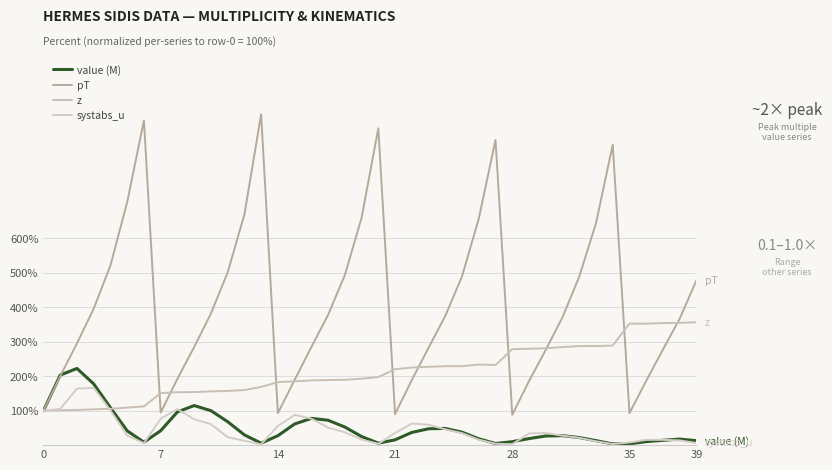

How many values in the value (M) series are below 29?

20